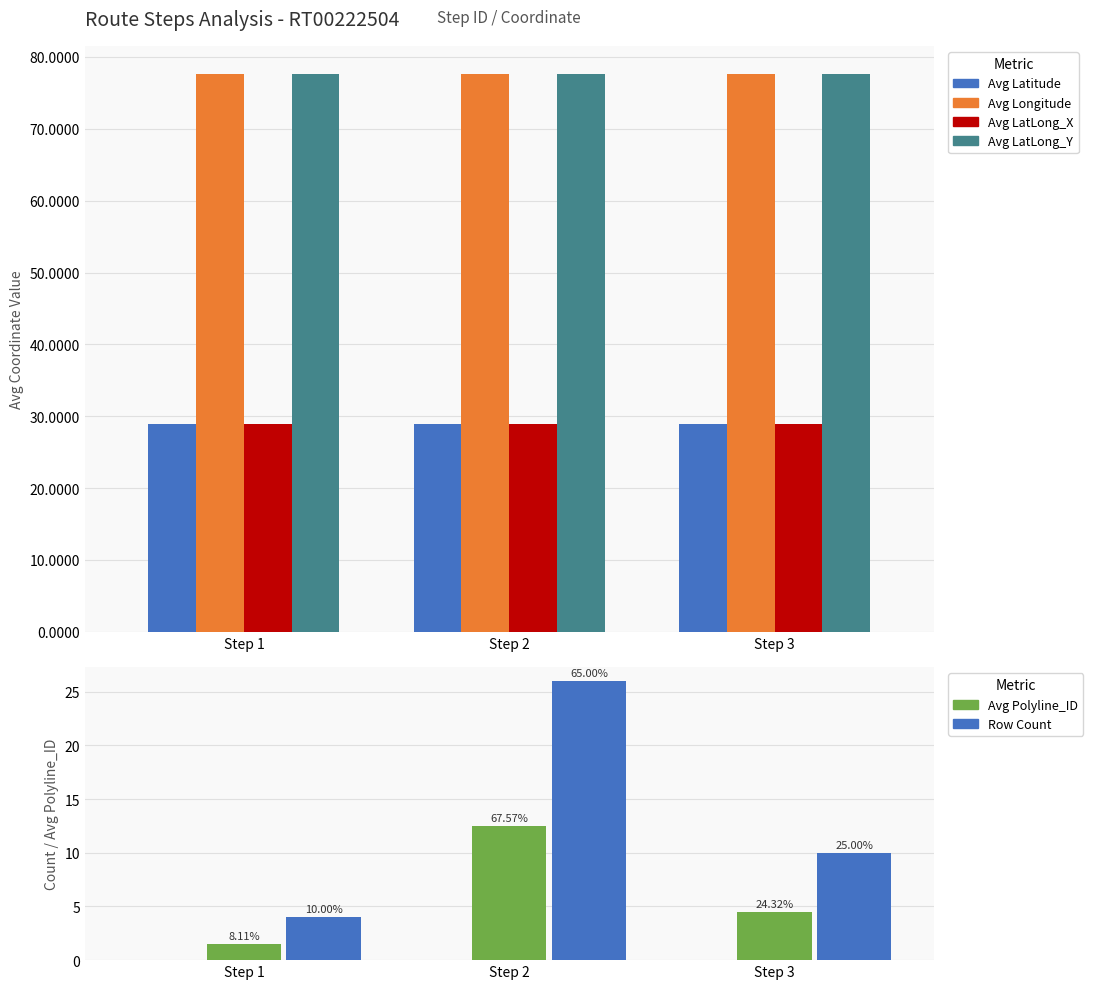

Which series changed the most between Step 2 and Step 3?

Row Count